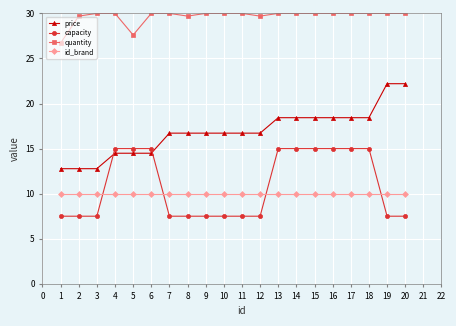

What is the value of the capacity point at the 3rd from the left?

7.5